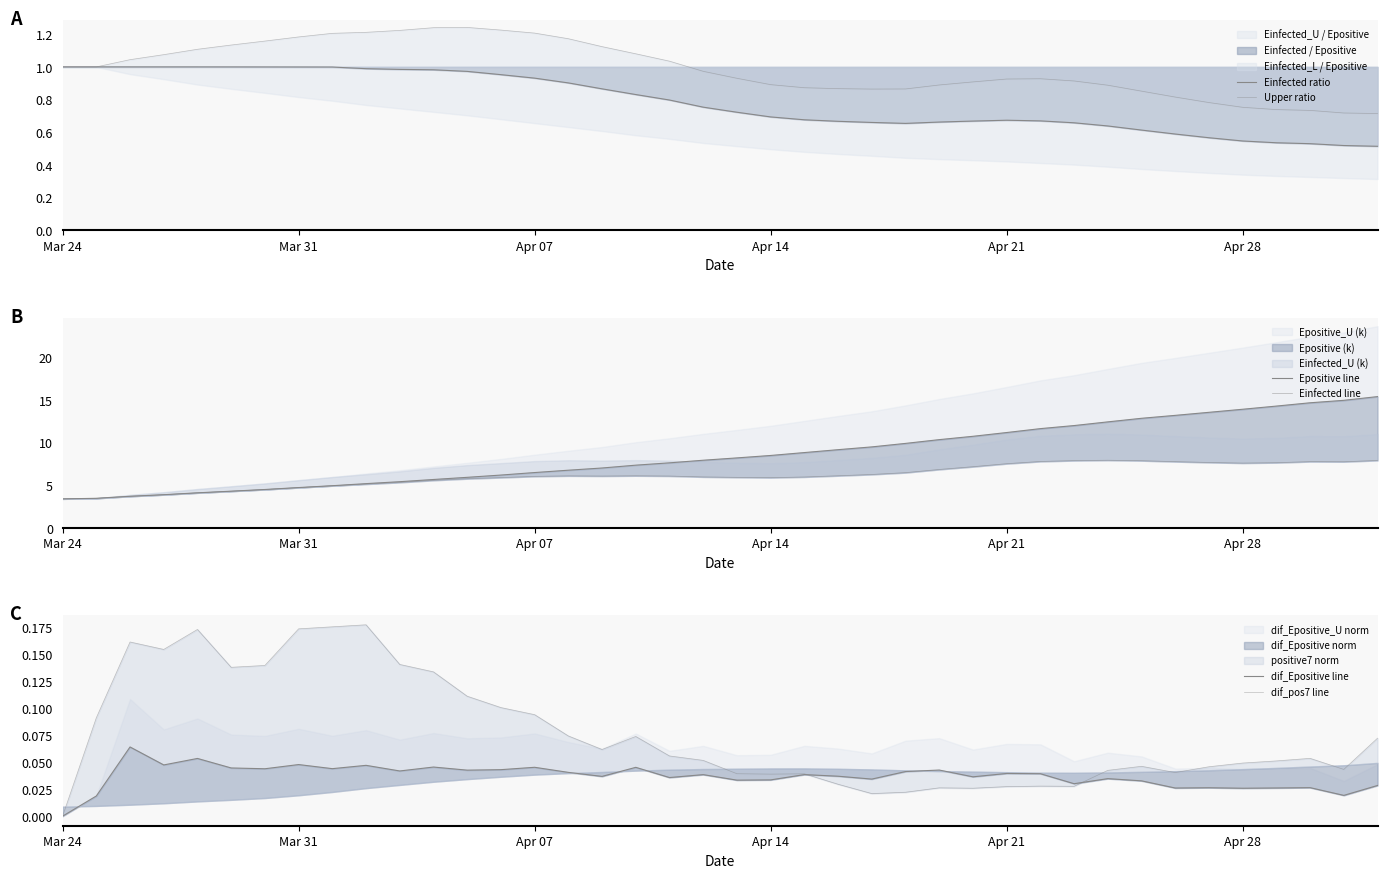

What is the difference between the highest and lowest values at Apr 14?

8.5